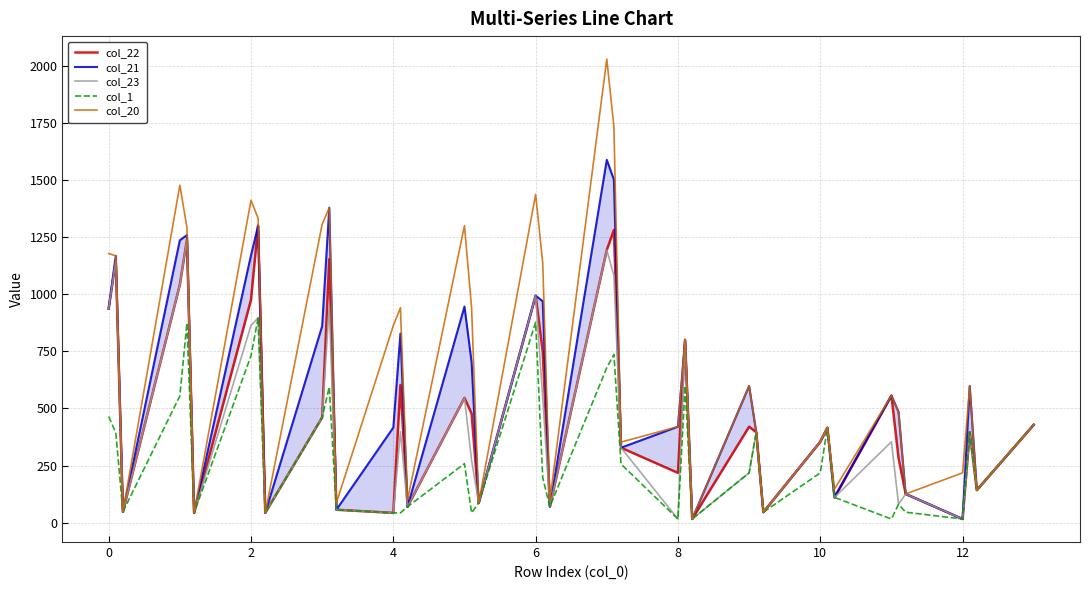

At which label does col_20 first exceed 555?

0